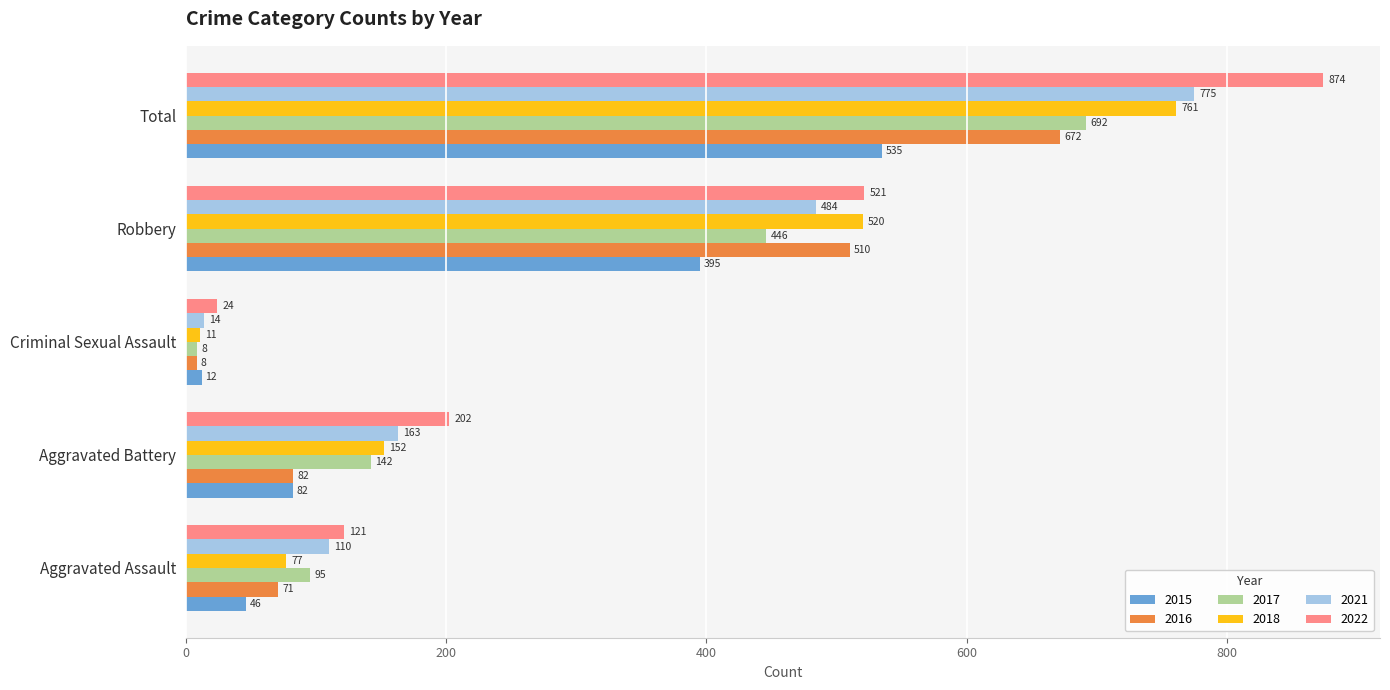

How many categories are shown in the chart?

5